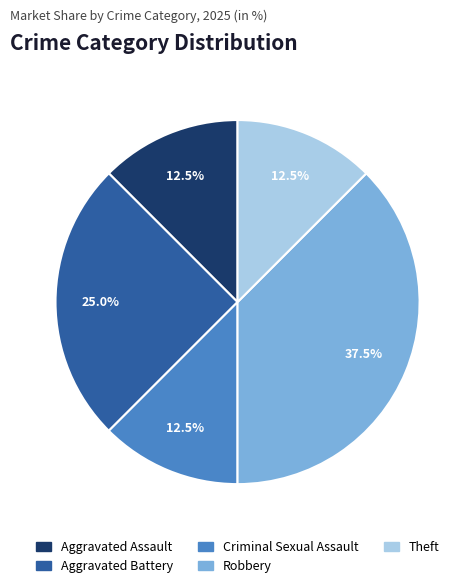

To the nearest percent, what is the average slice percentage?

20%